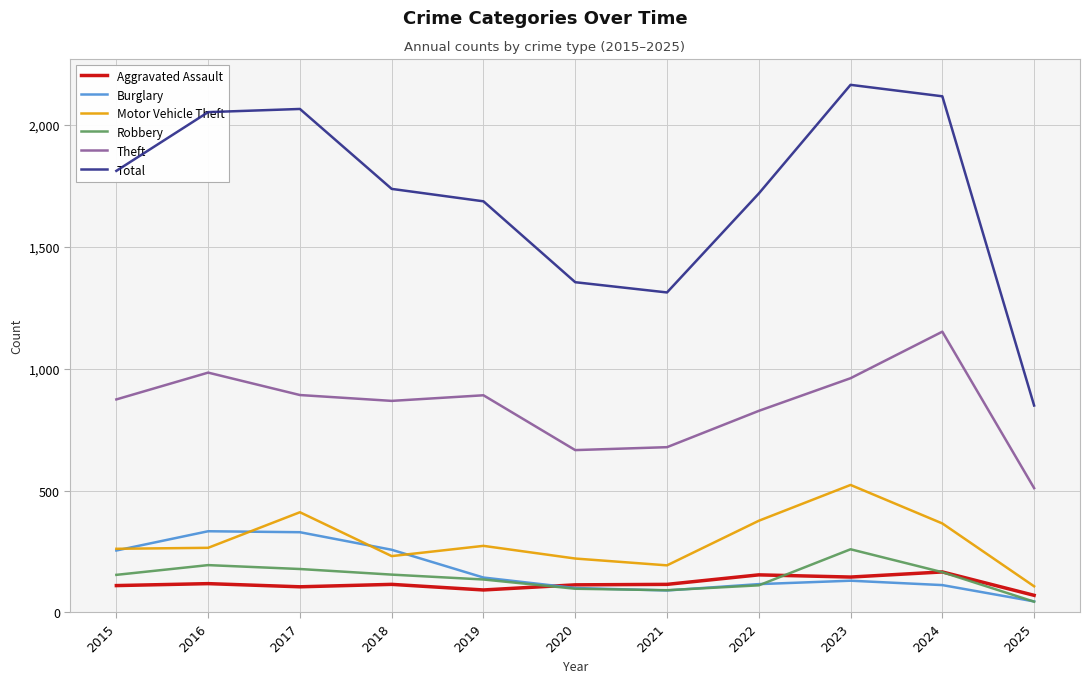

Which series has the widest spread of values?

Total